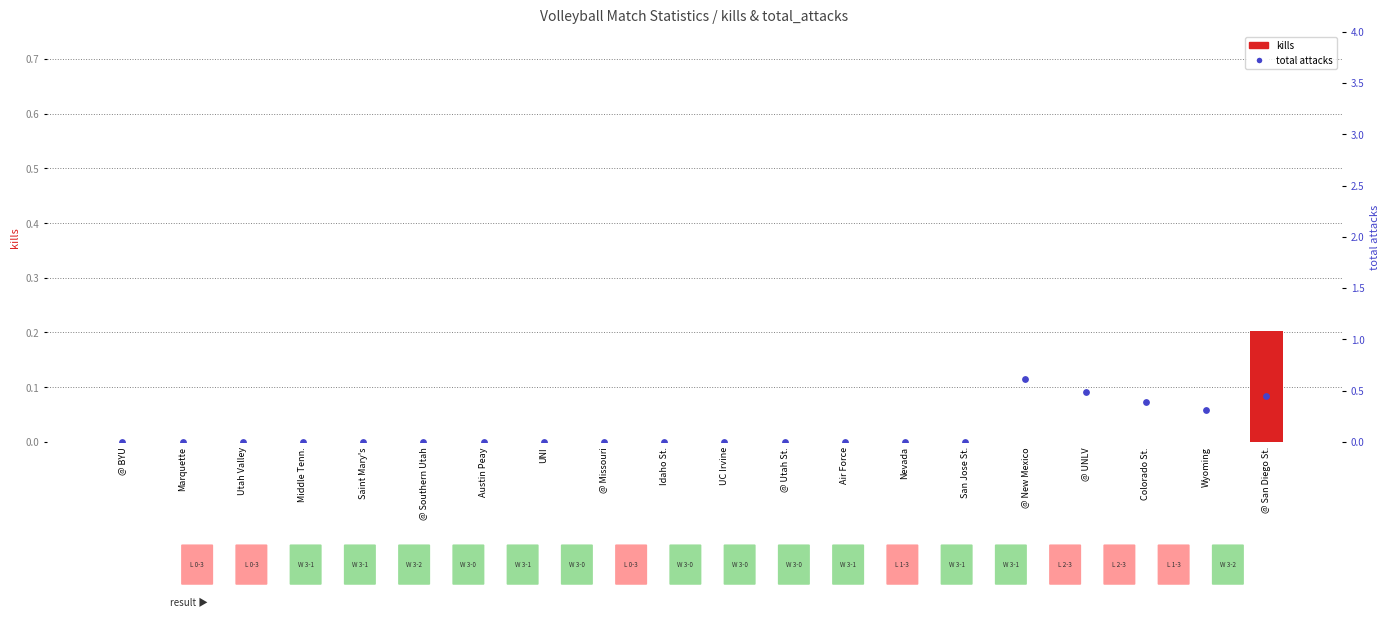

Which series contains the highest Y value?

total attacks